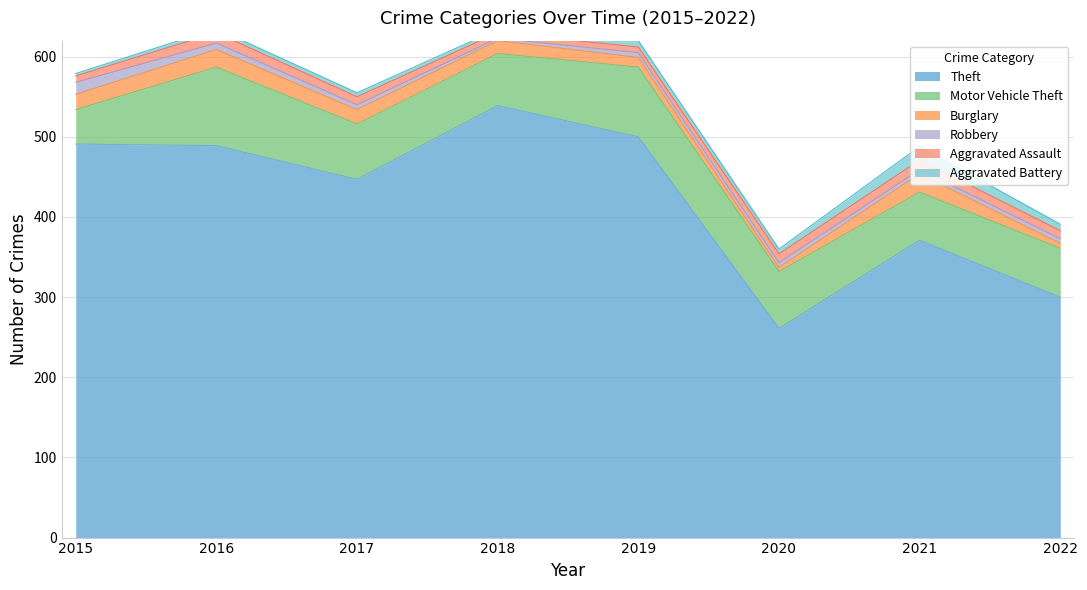

At how many categories does at least one series exceed 317?

6